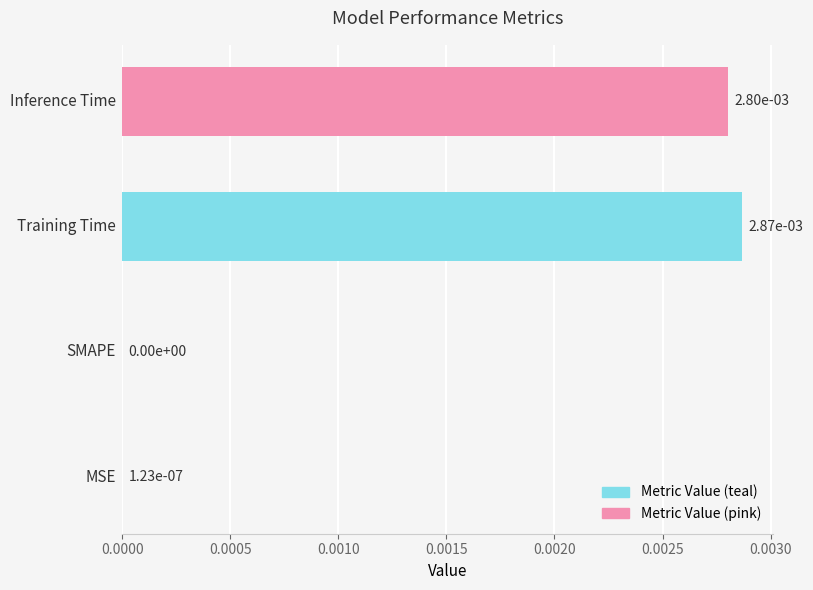

Count the number of categories in the chart.

4